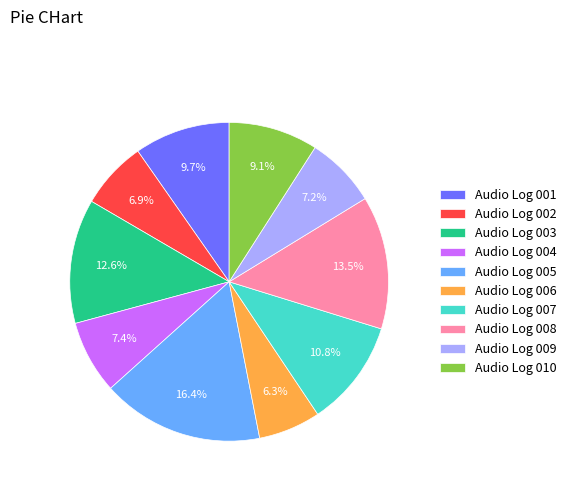

How much of the chart is everything except Audio Log 004?

92.6%